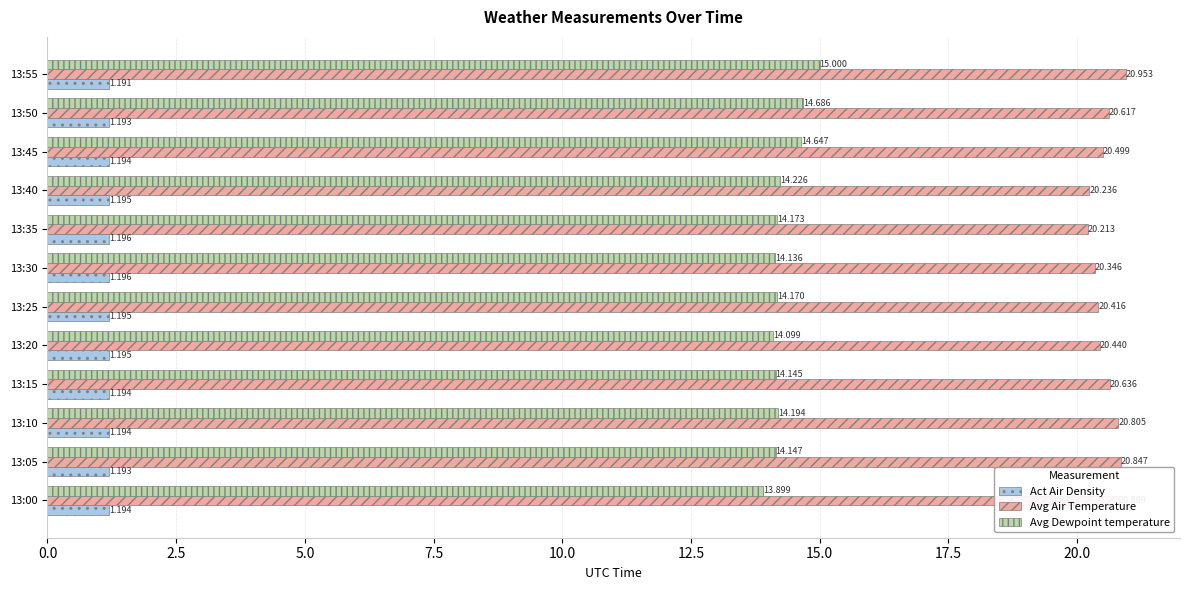

Is the value of Avg Air Temperature at 13:40 greater than the value of Act Air Density at 13:20?

Yes